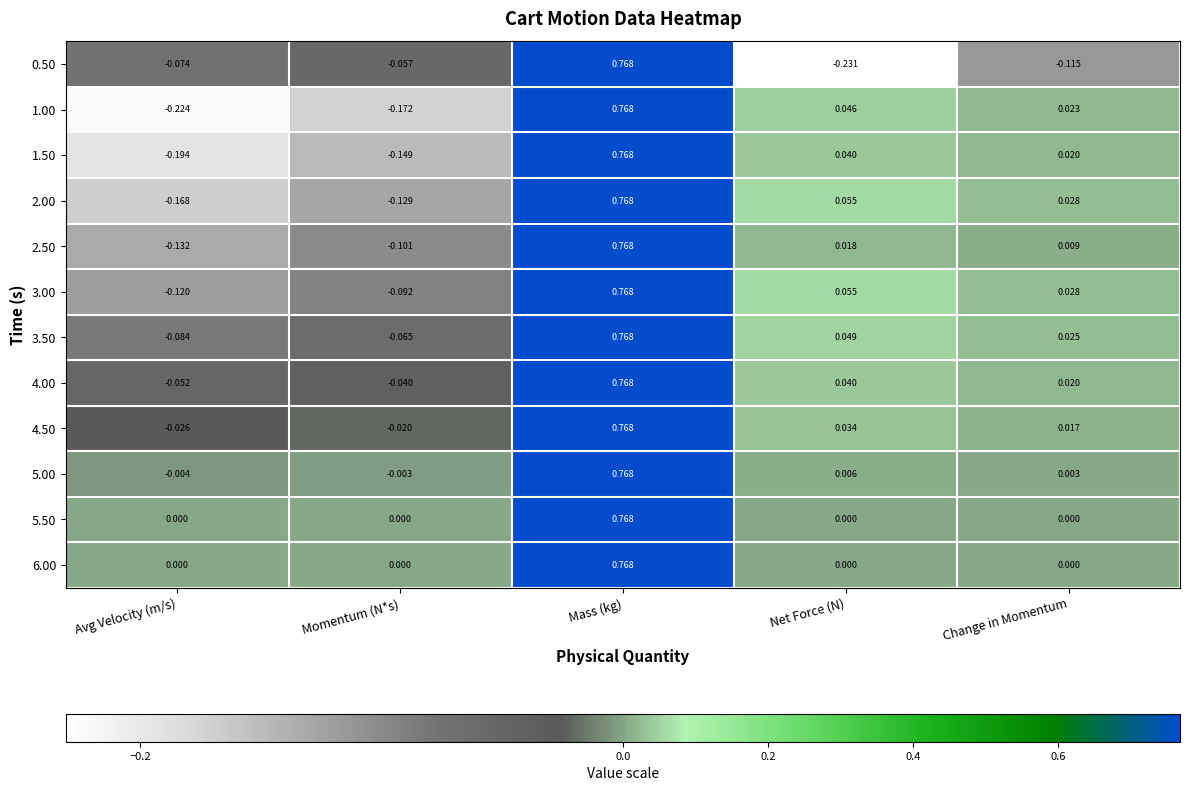

Where does the 2.50 series first go above 0?

Mass (kg)